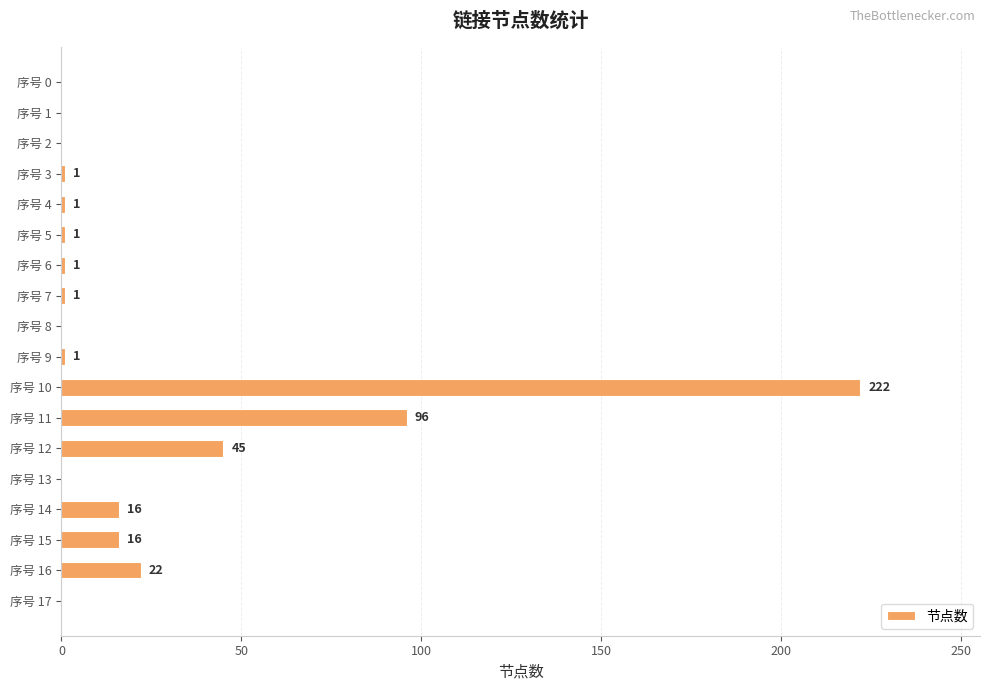

How many categories are shown in the chart?

18